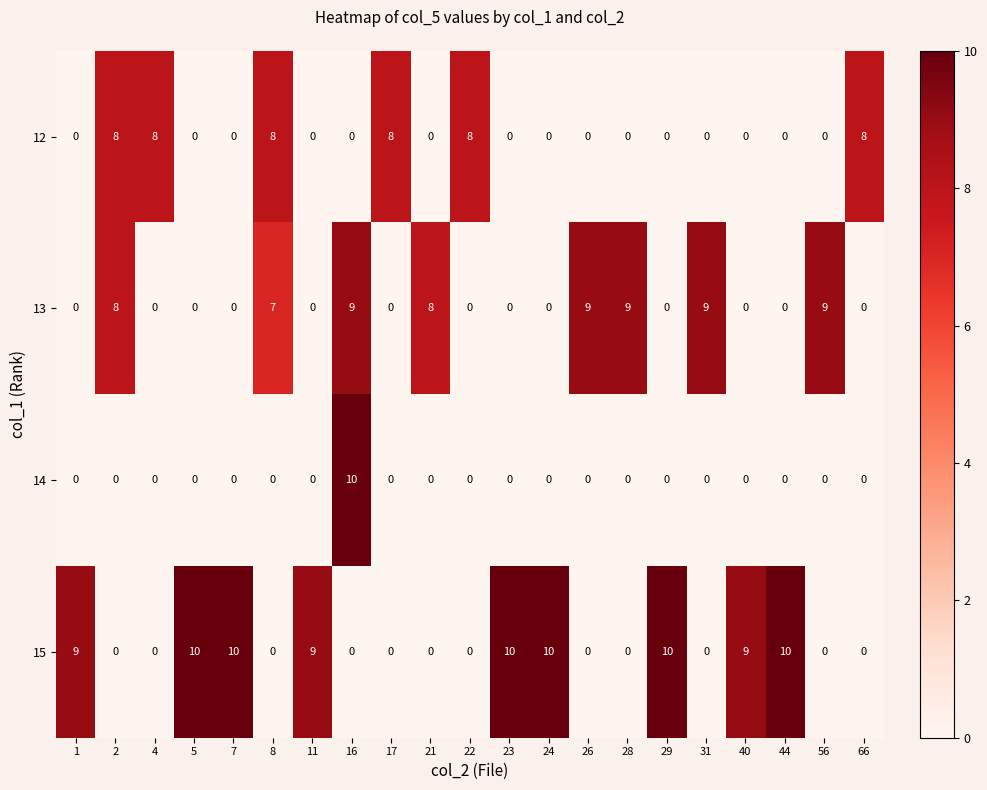

The value of 15 at 21 is 0. True or false?

True